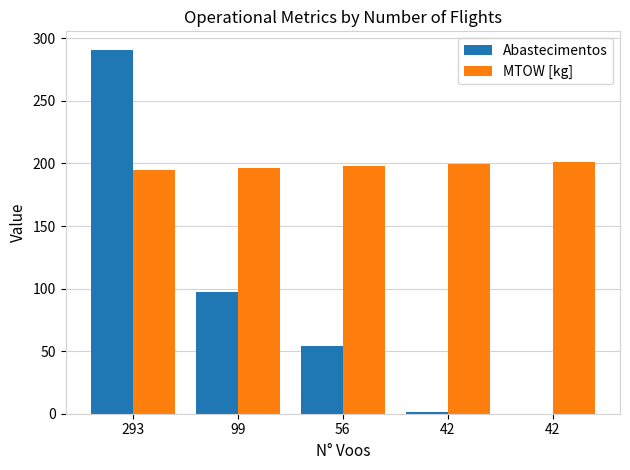

Which series has the largest total across all categories?

MTOW [kg]